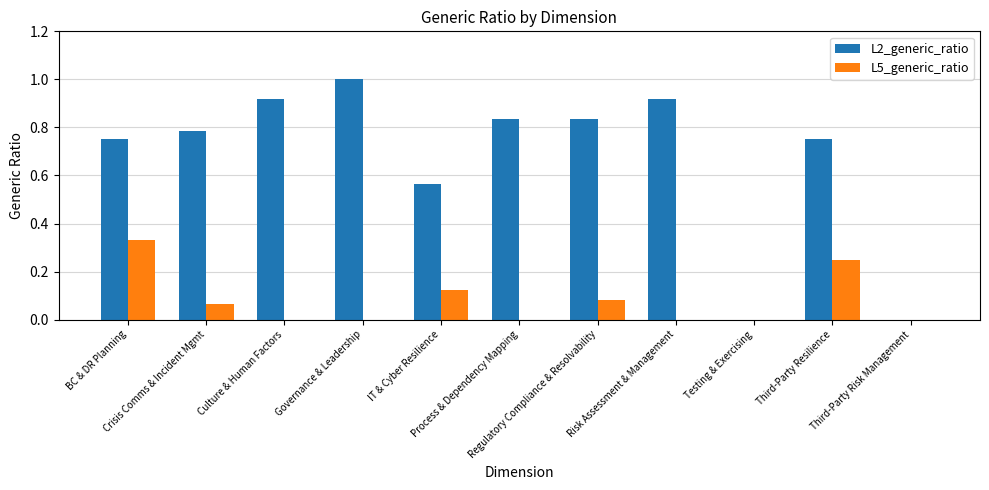

Are the bars horizontal?

No